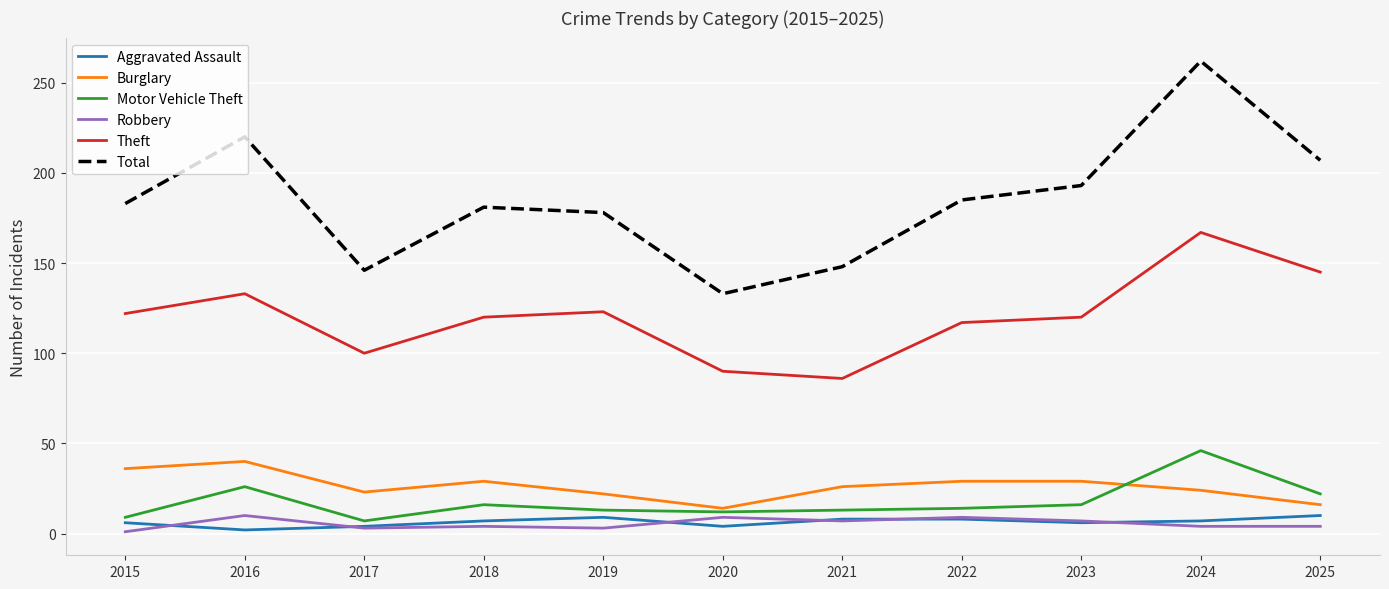

What is the difference between the Burglary values at 2018 and 2019?

7